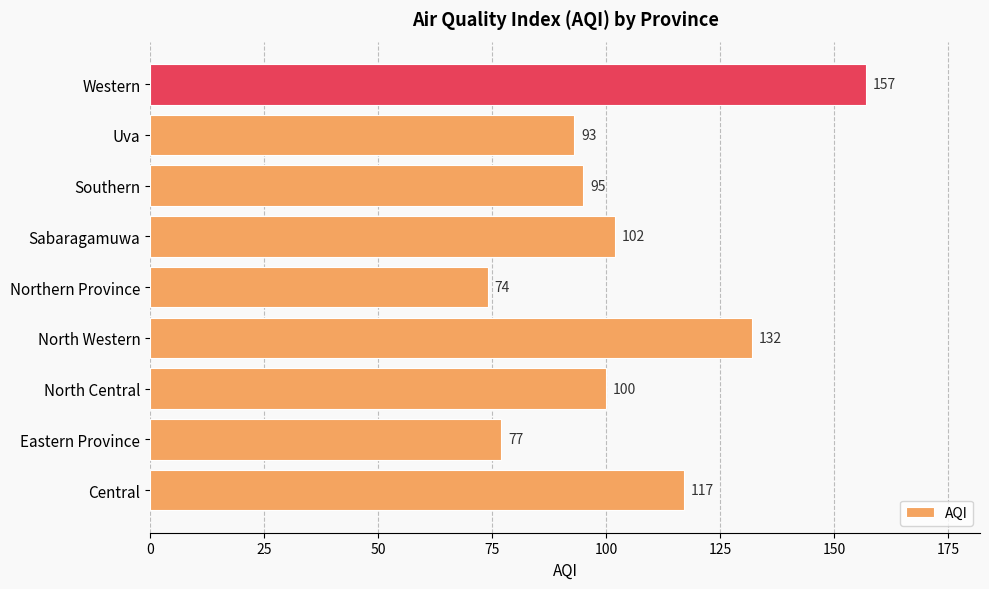

What is the change in value from Central to Western?

+40